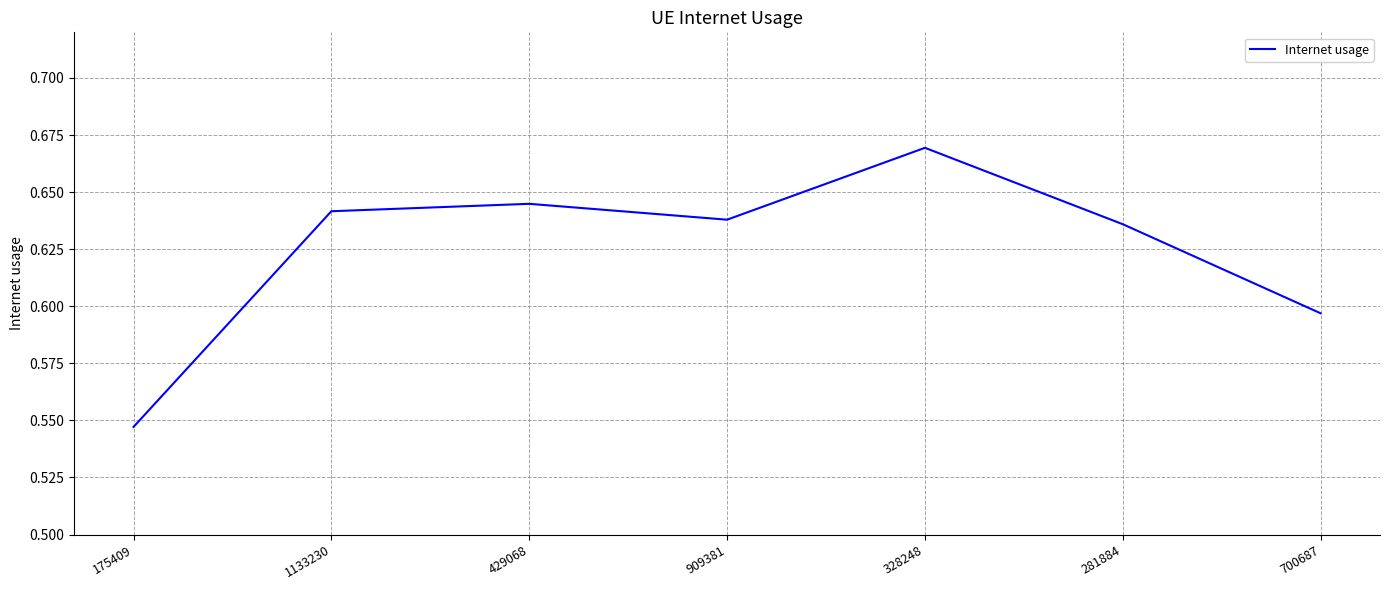

What position from the left is 700687?

7